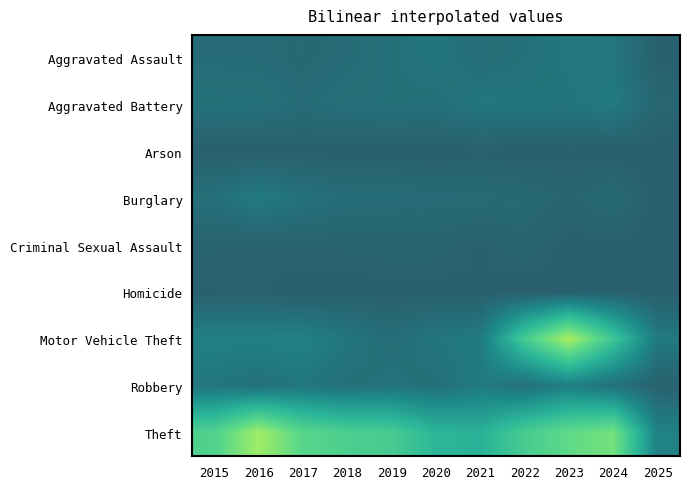

Which series has the largest range (max minus min)?

Motor Vehicle Theft